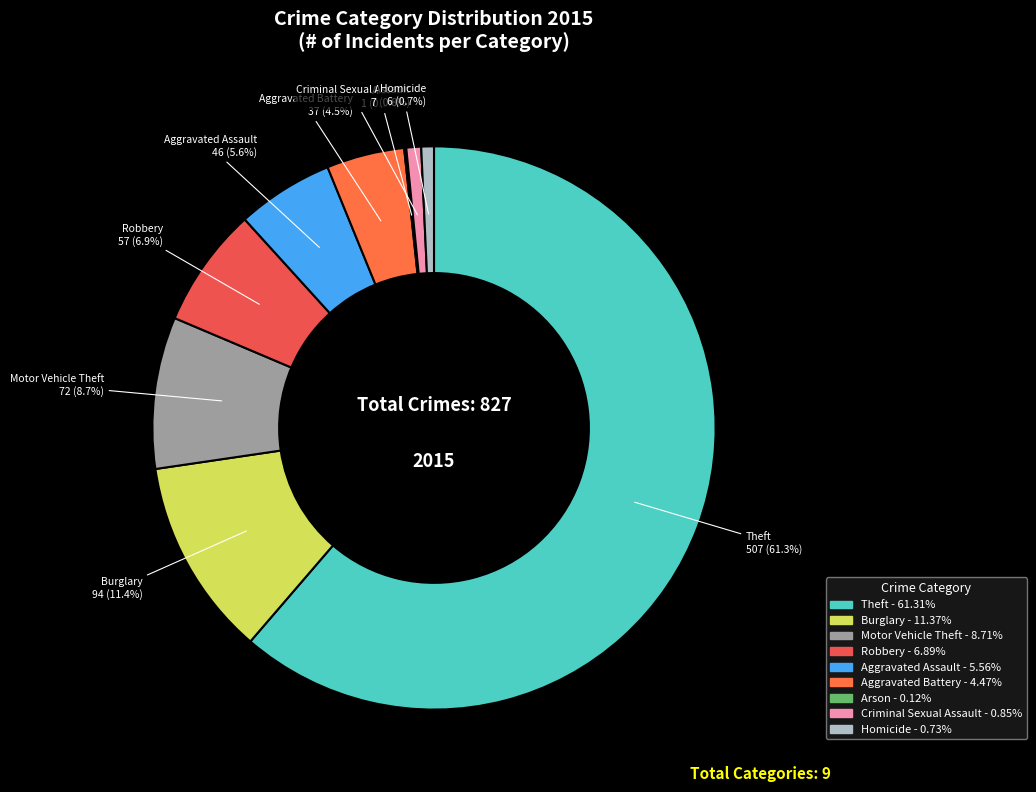

Is it true that Robbery is 7% of the pie?

True